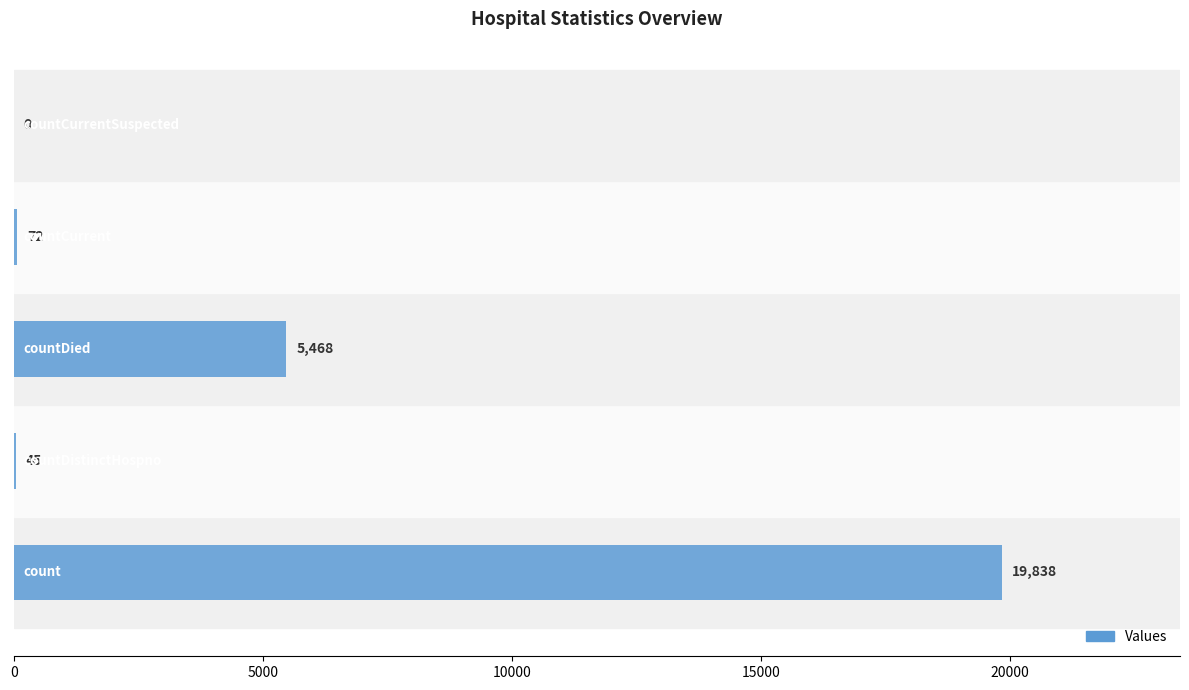

What is the maximum value shown in the chart?

19838